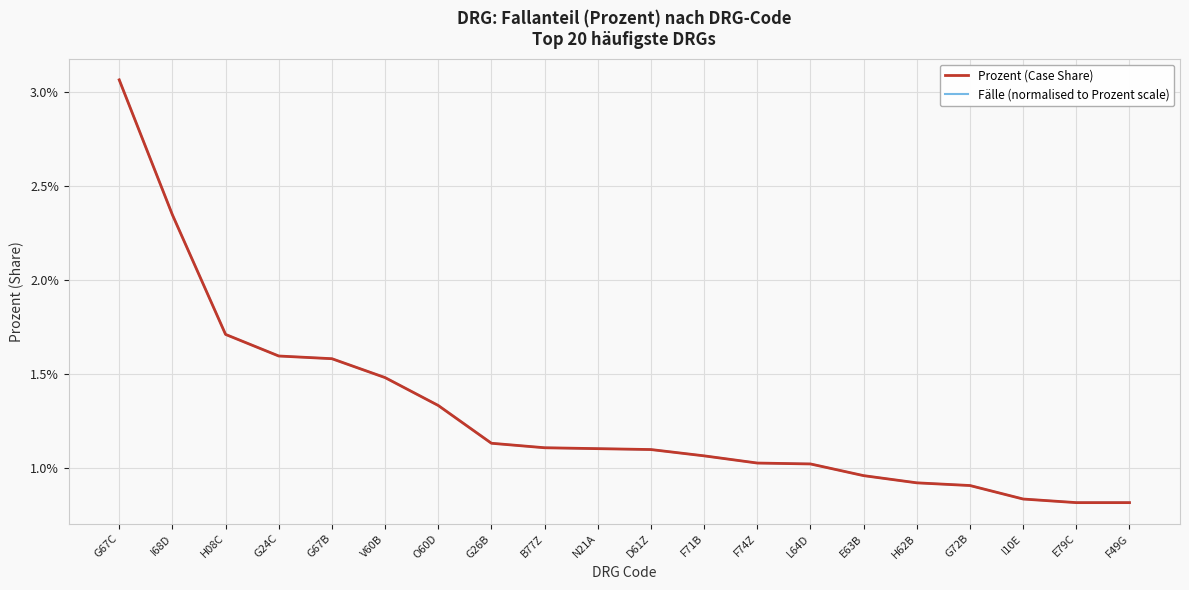

How many intersections are there between Prozent (Case Share) and Fälle (normalised to Prozent scale)?

2